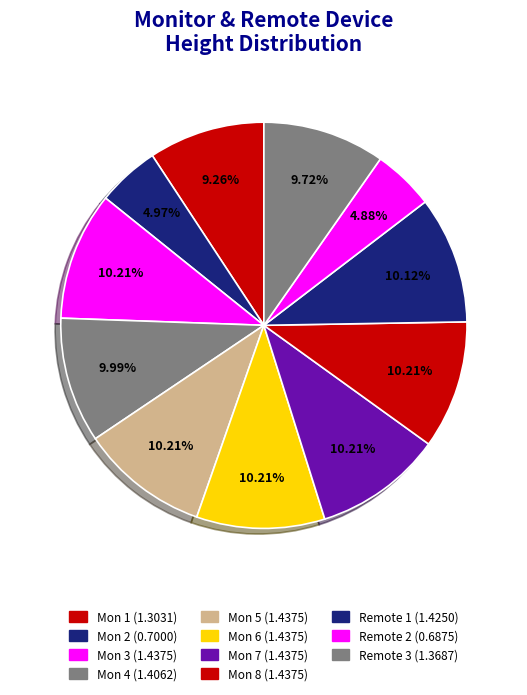

Count the number of slices in the pie.

11